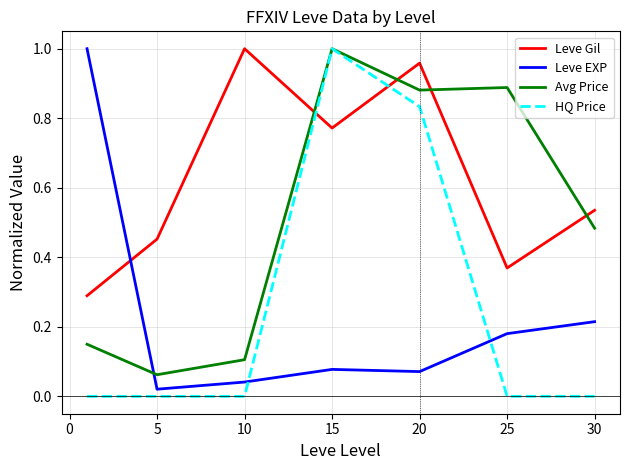

True or false: Avg Price and Leve Gil intersect in this chart.

True